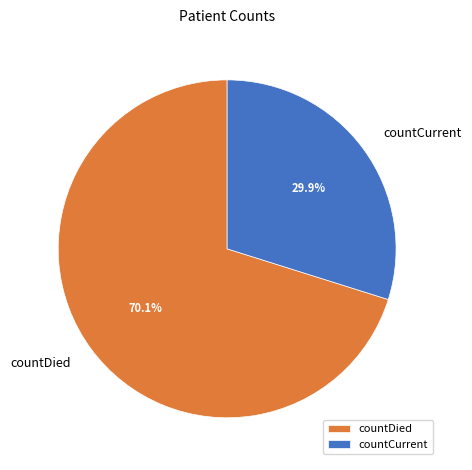

Which category has the smallest portion of the pie?

countCurrent